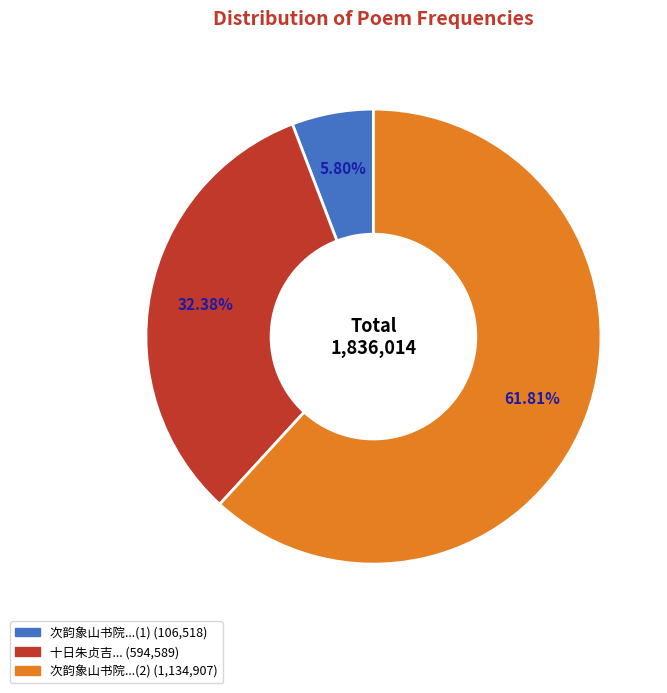

How many segments does this pie chart have?

3